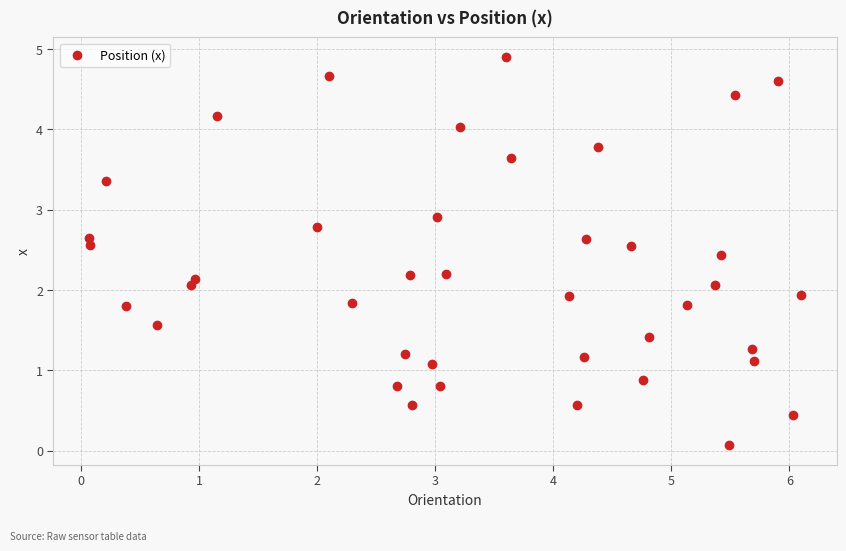

What is the range of Y values (max minus min)?

4.8